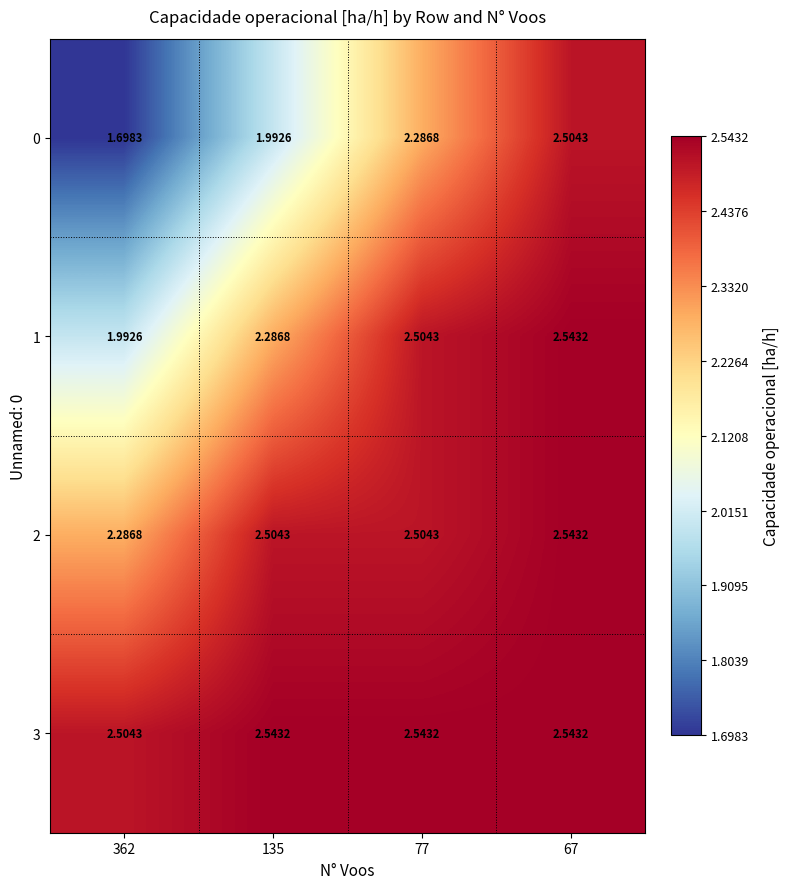

Which category has the lowest value across all series?

362